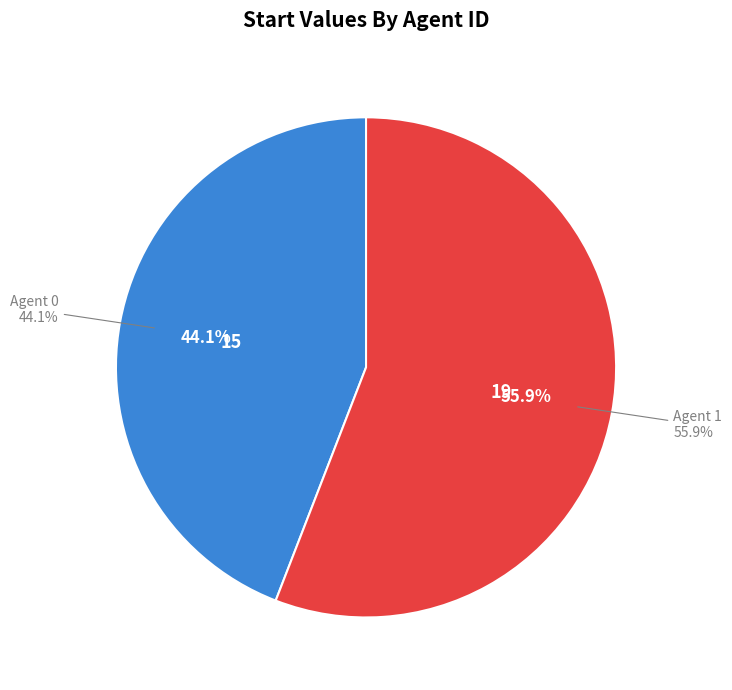

Approximately how many times larger is the value at 1 compared to 0?

1.3